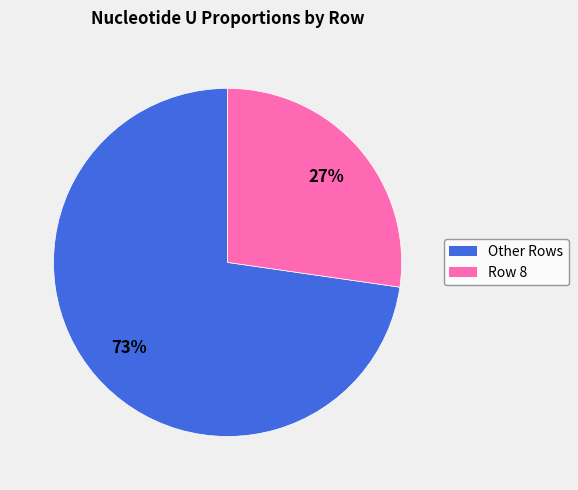

Does any single category account for the majority?

Yes